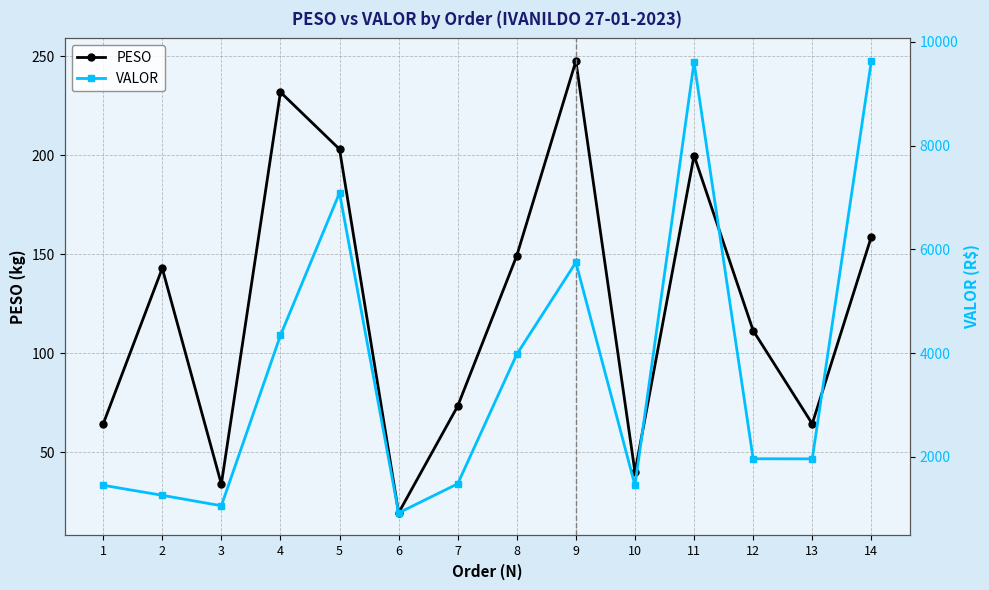

What is the difference between the maximum and minimum values in the PESO series?

228.3